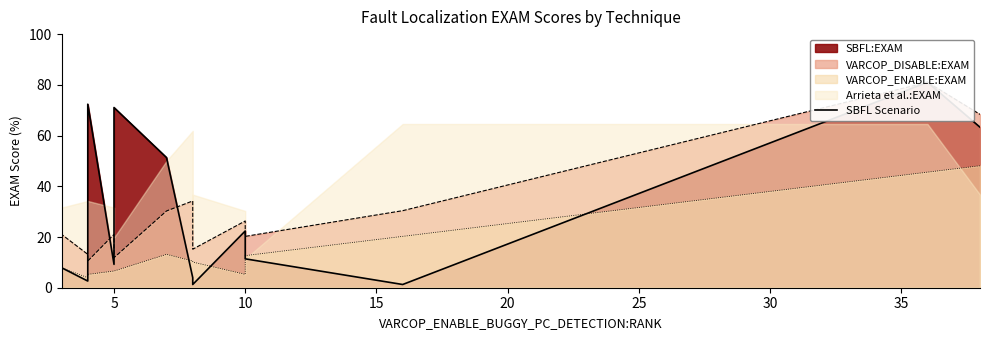

Is it true that the value at 10 is 3.6?

False